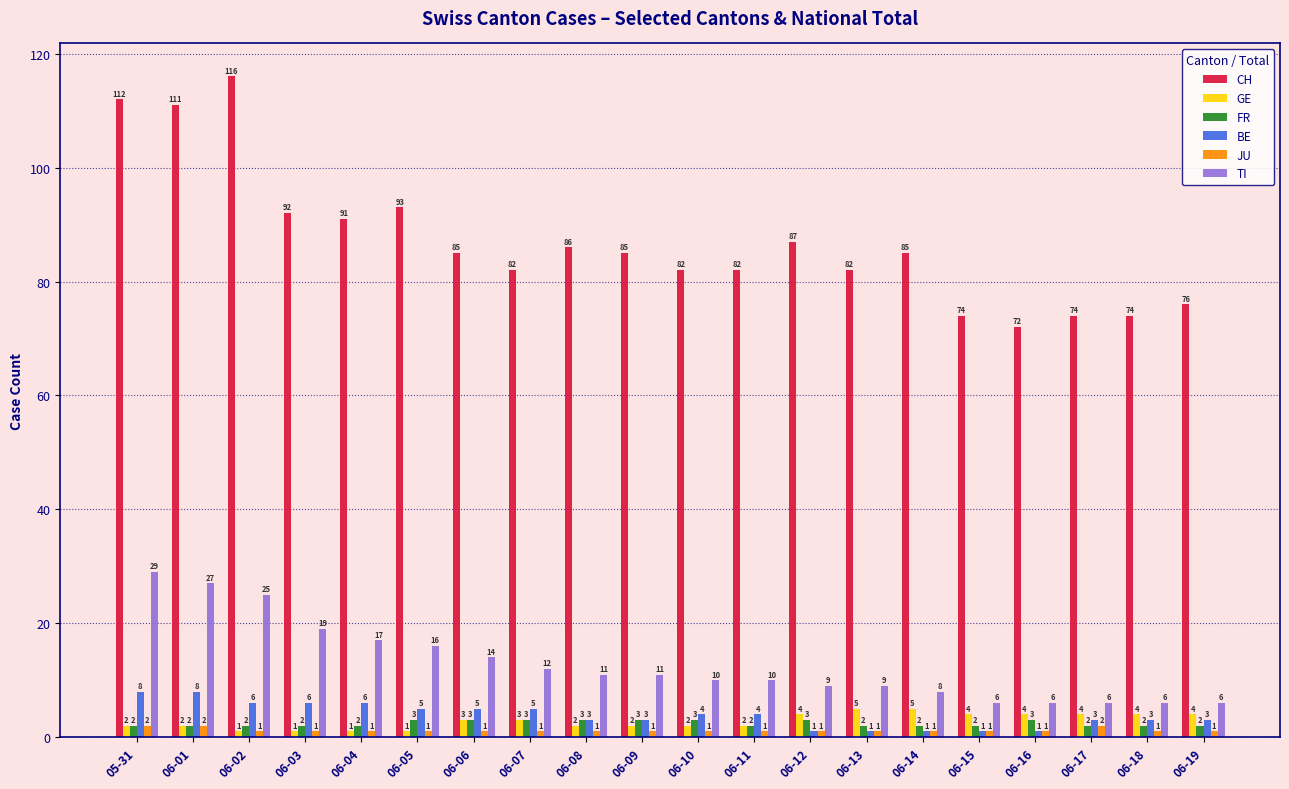

What is the sum of all FR values?

48